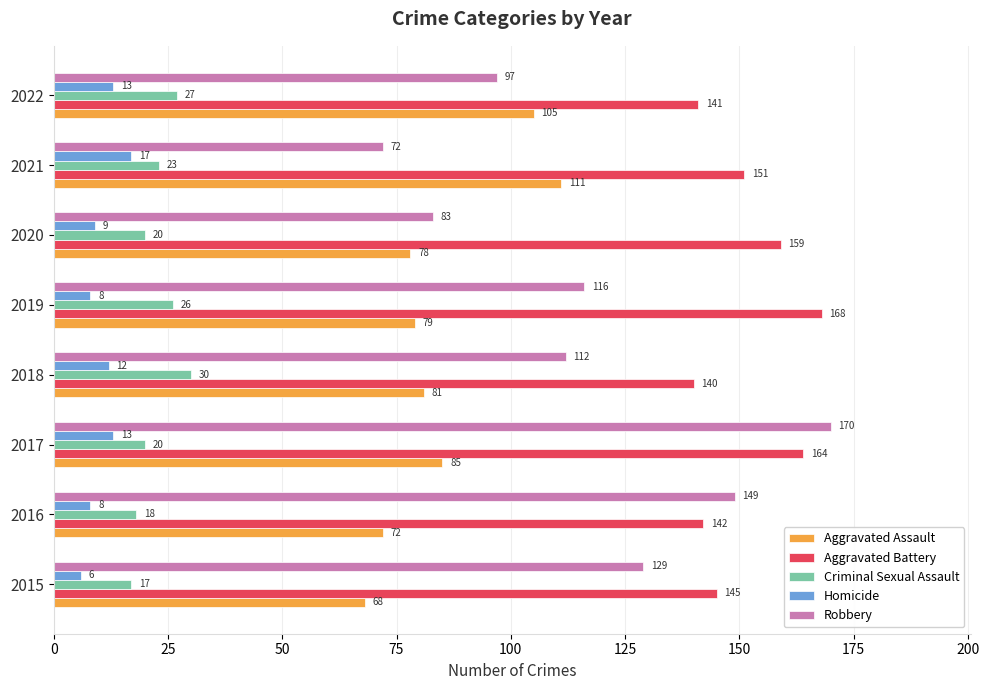

What is the difference between the highest and lowest values at 2021?

134